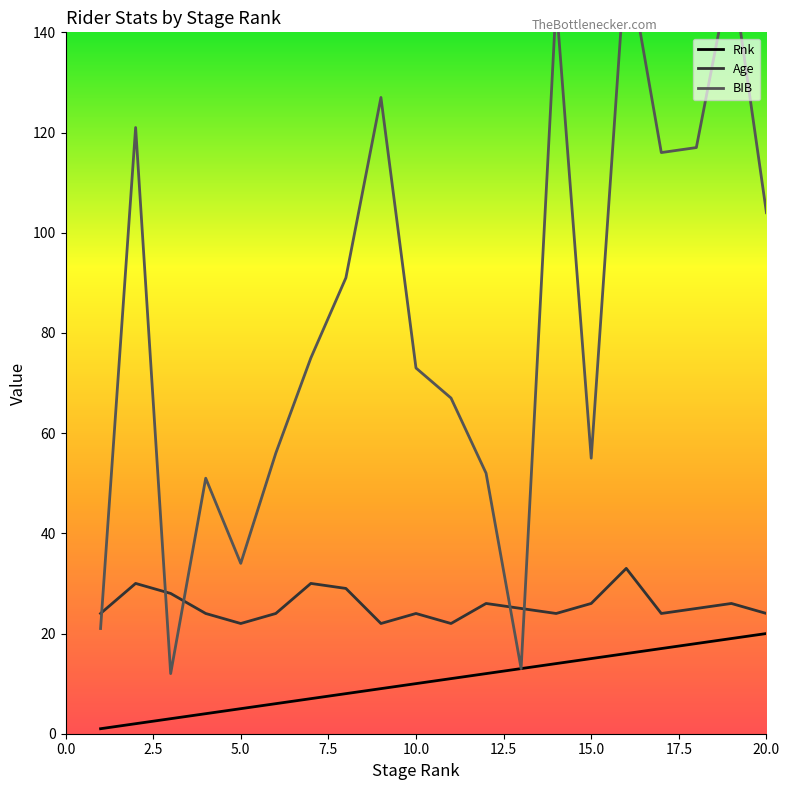

True or false: BIB and Rnk cross at least once.

False